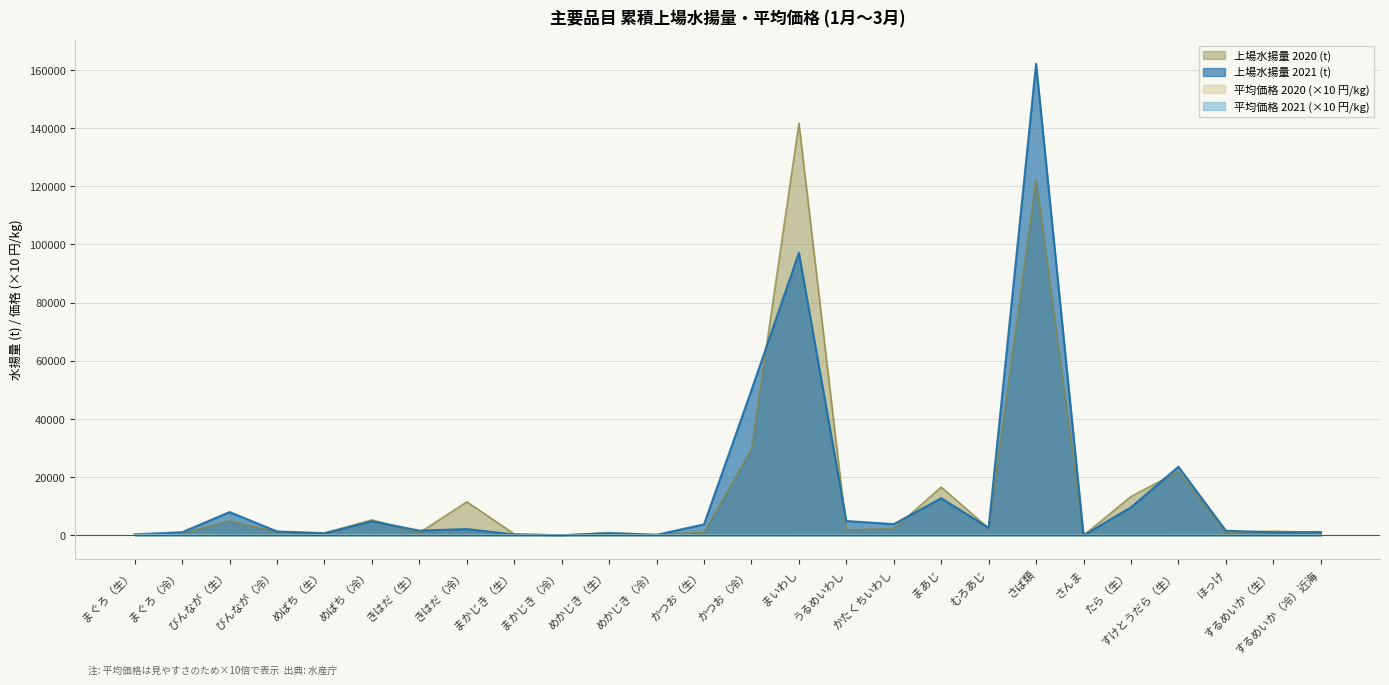

How many lines are shown in the chart?

4